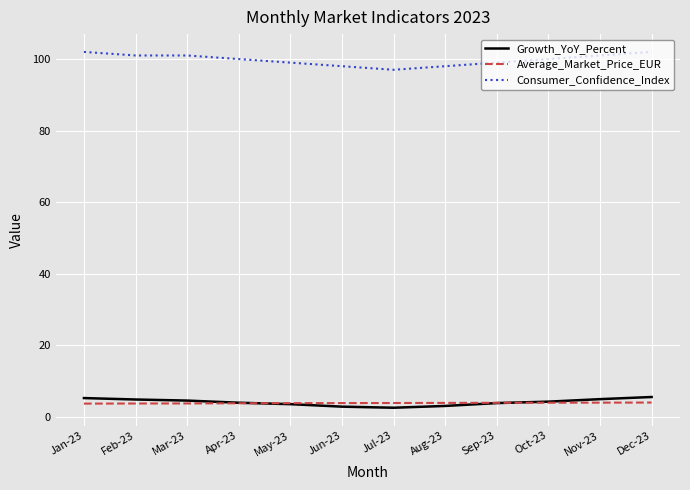

After their last crossing, which series has the higher values: Average_Market_Price_EUR or Growth_YoY_Percent?

Growth_YoY_Percent